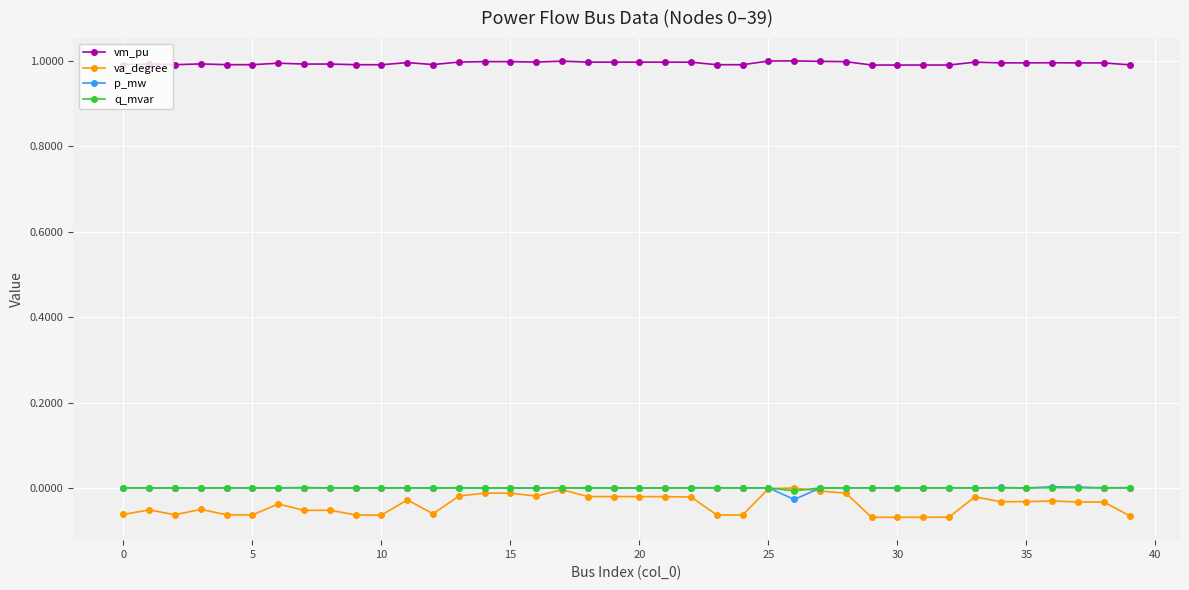

Which series has the largest total across all categories?

vm_pu